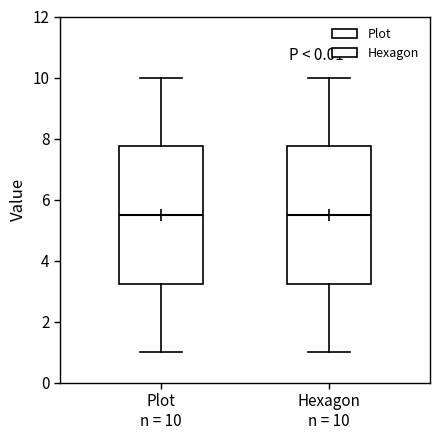

Reading left to right, transcribe this box plot: for each box, give where its median line is, the range the box spans, and where its two whiskers end, as read against the y-axis. The values are not printed on the chart, so give them approximately, as read against the axis.

Plot n = 10: median 5.6, box 3.2 to 7.8, whiskers 1.0 to 10.0
Hexagon n = 10: median 5.6, box 3.2 to 7.8, whiskers 1.0 to 10.0